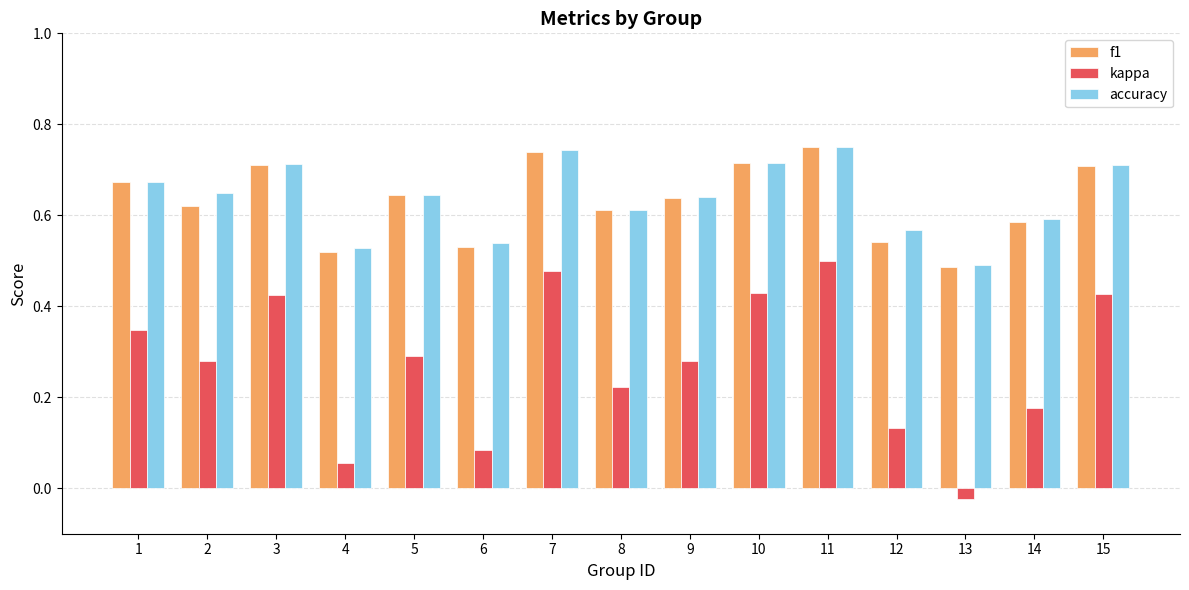

Which series changed the most between 5 and 11?

kappa